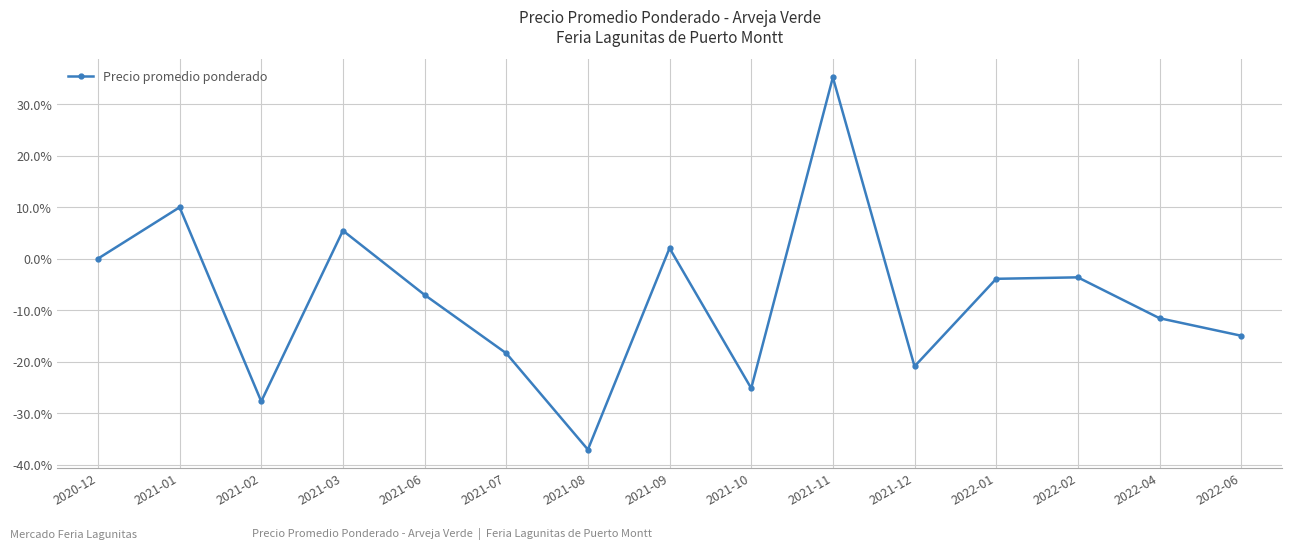

Count the number of values greater than -7.

7